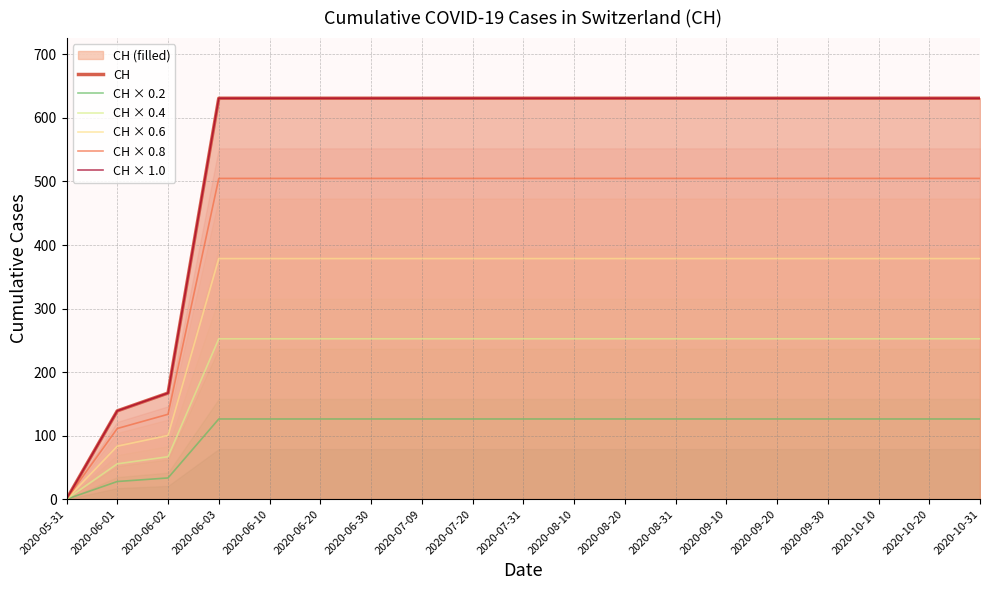

The value of CH at 2020-07-20 is 631.0. True or false?

True